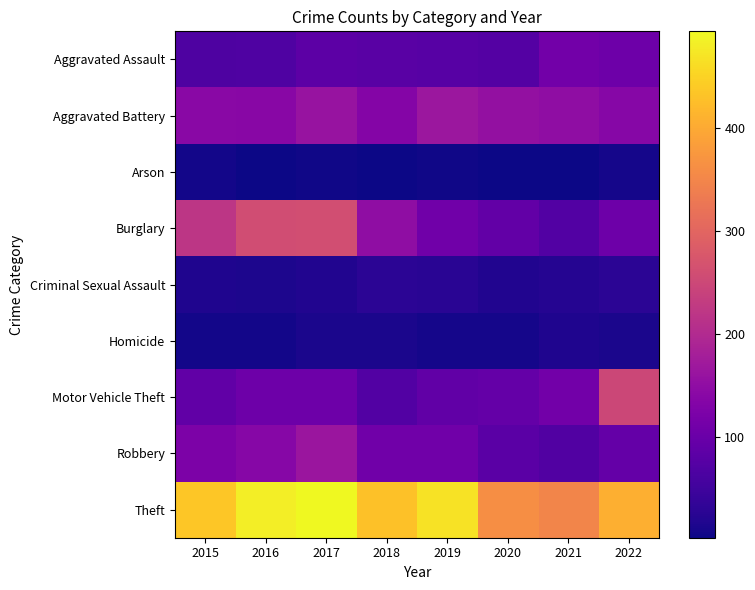

What is the greatest value displayed?

494